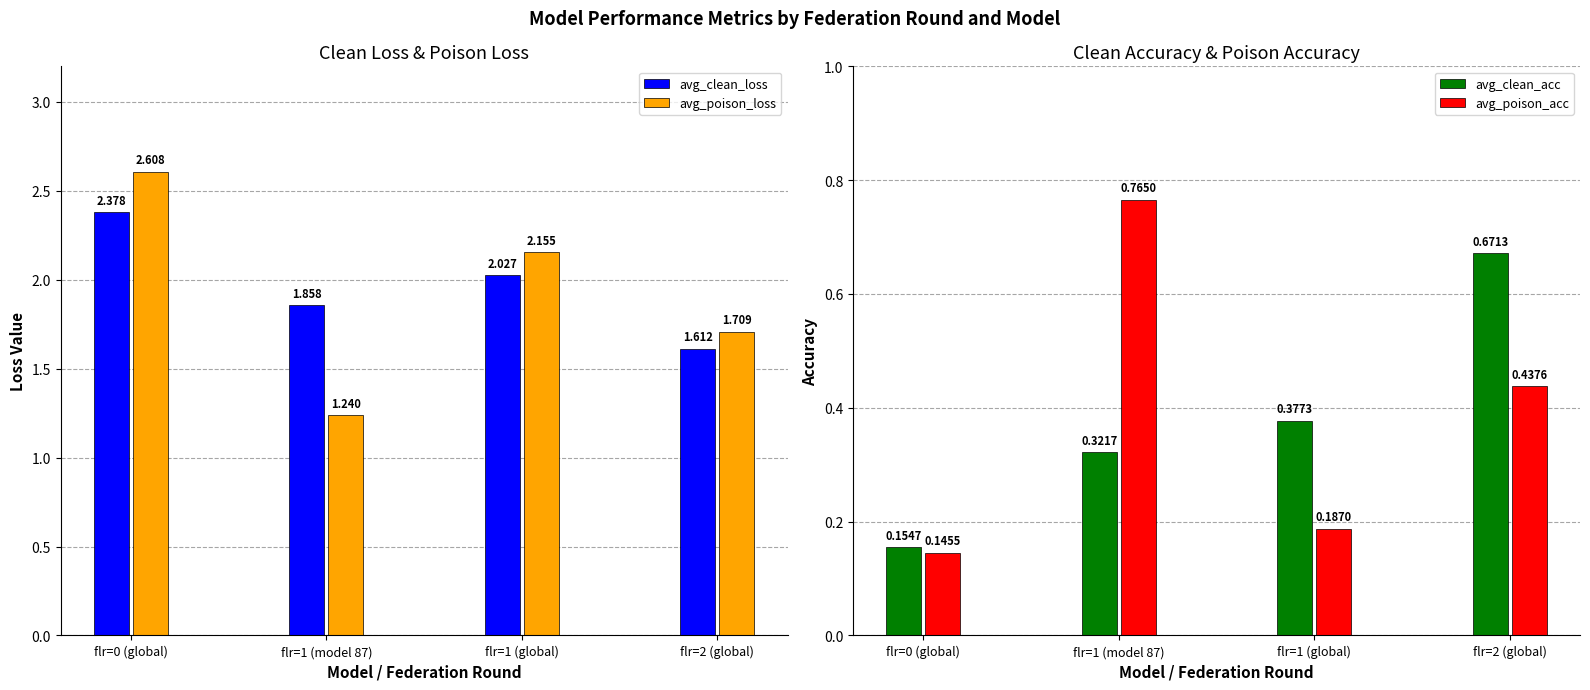

What is the difference between the avg_clean_loss values at flr=1 (global) and flr=0 (global)?

0.4